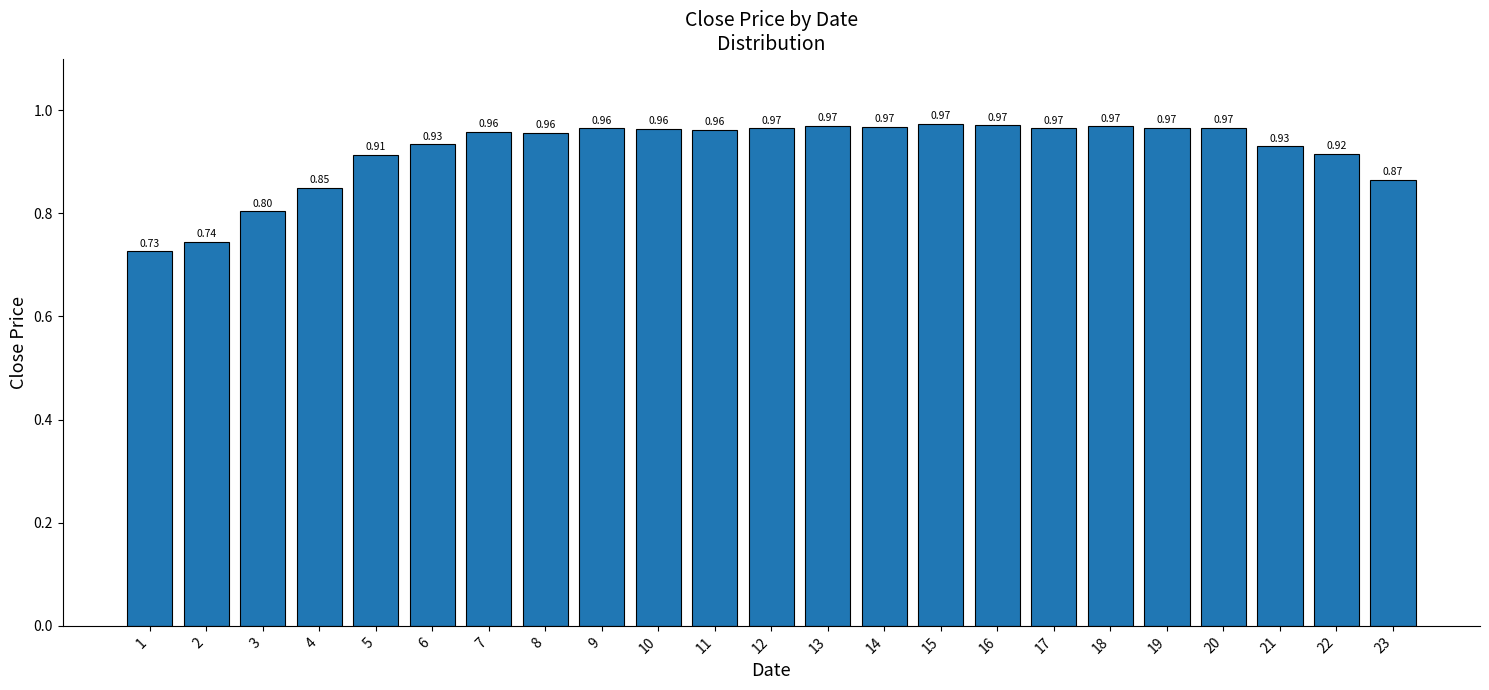

What is the sum of all values?

21.2